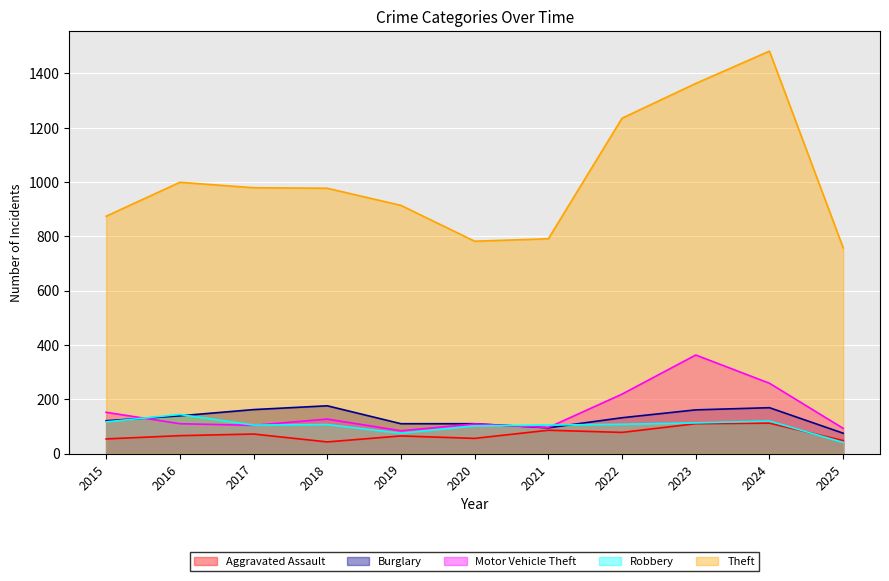

True or false: Aggravated Assault and Theft intersect in this chart.

False